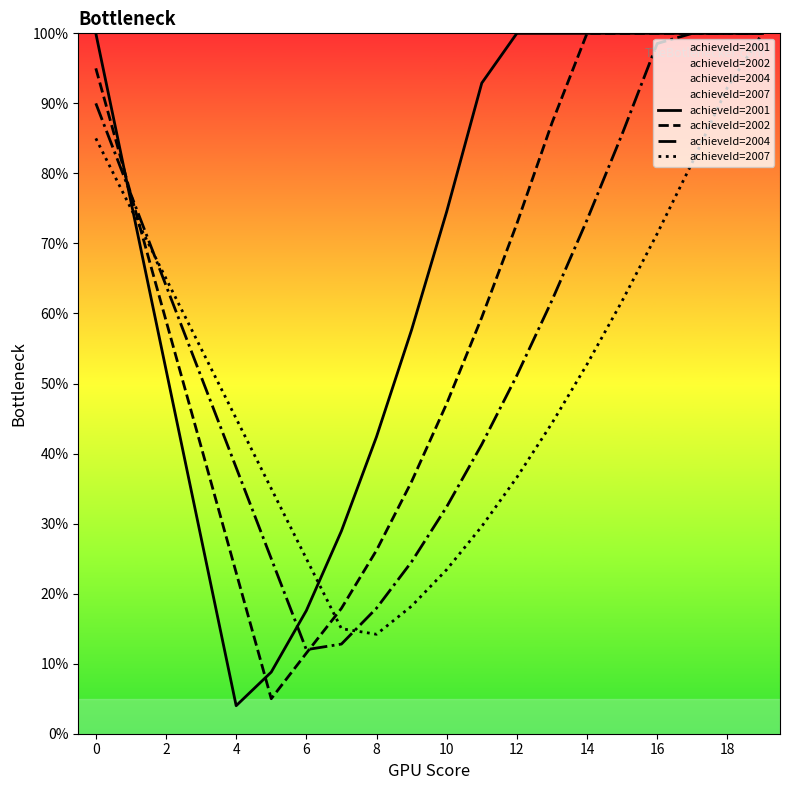

The achieveId=2007 series shows 45.0 at 4. True or false?

True